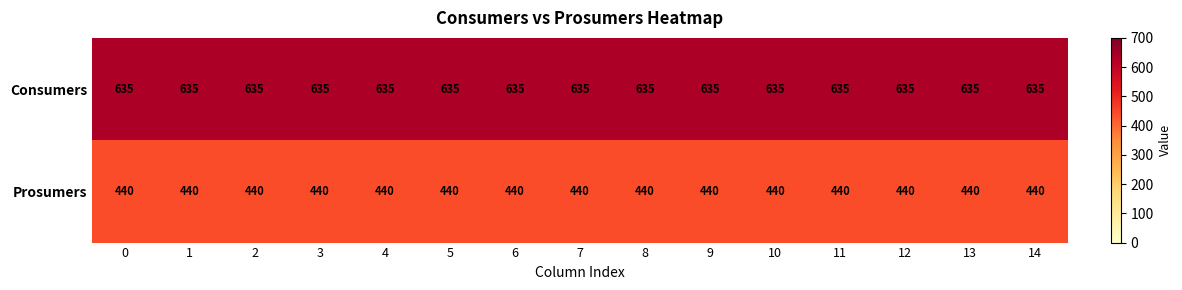

Which series has the largest total across all categories?

Consumers